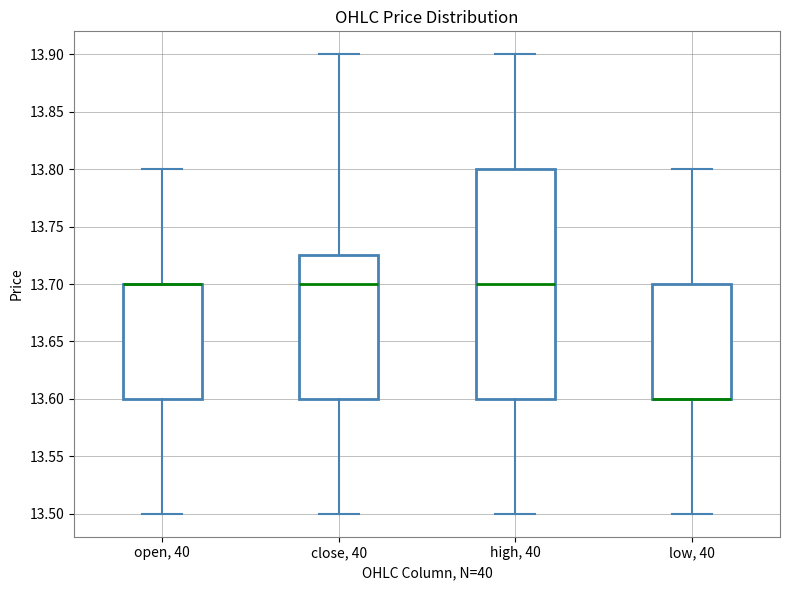

Reading left to right, read every box against the y-axis: the position of its median line, the range the box covers, and the ends of its whiskers. The values are not printed on the chart, so give them approximately, as read against the axis.

open, 40: median 13.700 (drawn on the box's upper edge), box 13.600 to 13.700, whiskers 13.500 to 13.800
close, 40: median 13.700, box 13.600 to 13.725, whiskers 13.500 to 13.900
high, 40: median 13.700, box 13.600 to 13.800, whiskers 13.500 to 13.900
low, 40: median 13.600 (drawn on the box's lower edge), box 13.600 to 13.700, whiskers 13.500 to 13.800